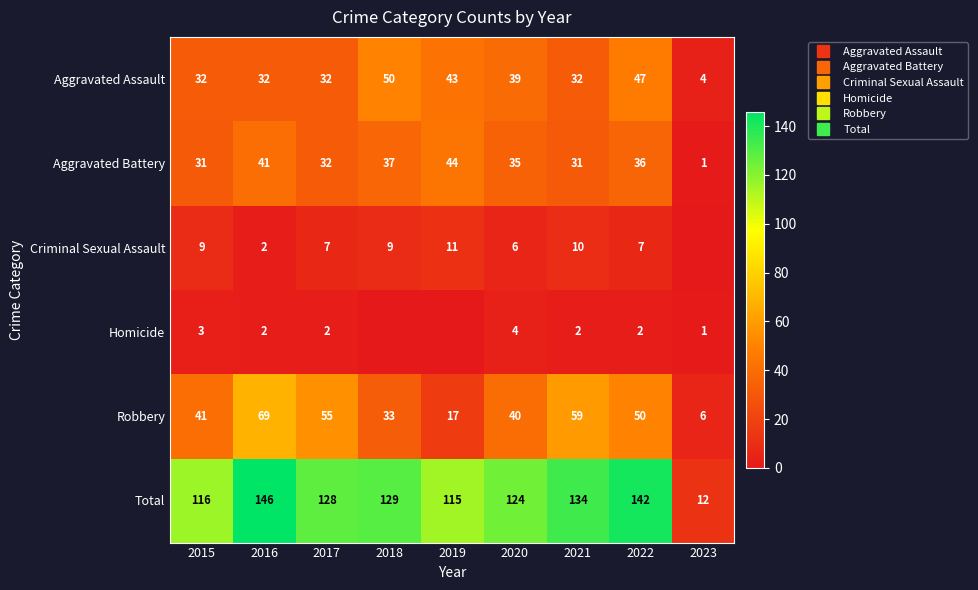

At how many categories does at least one series exceed 100?

8